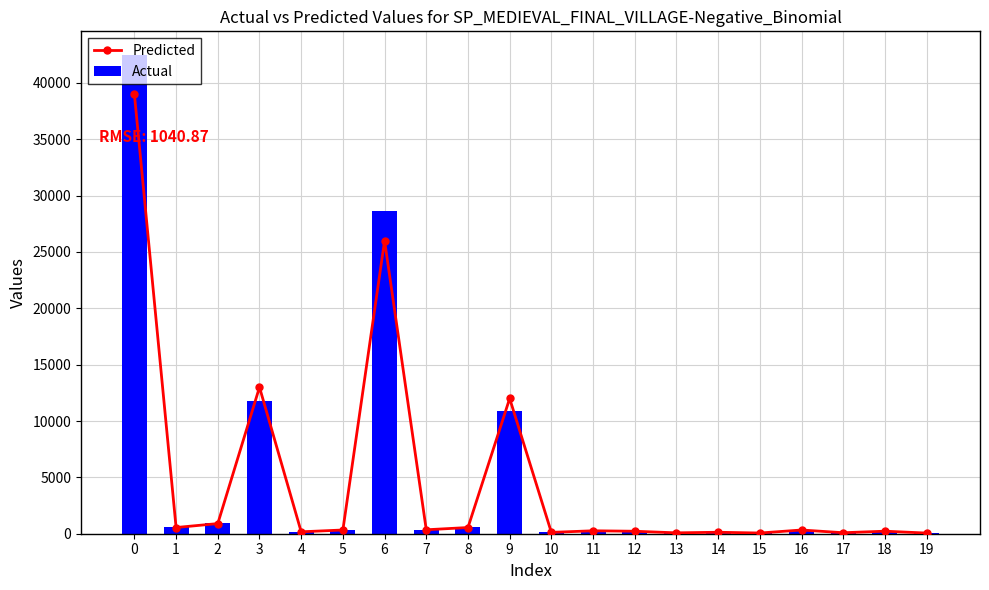

Between 2 and 18, which series saw the biggest shift?

Actual